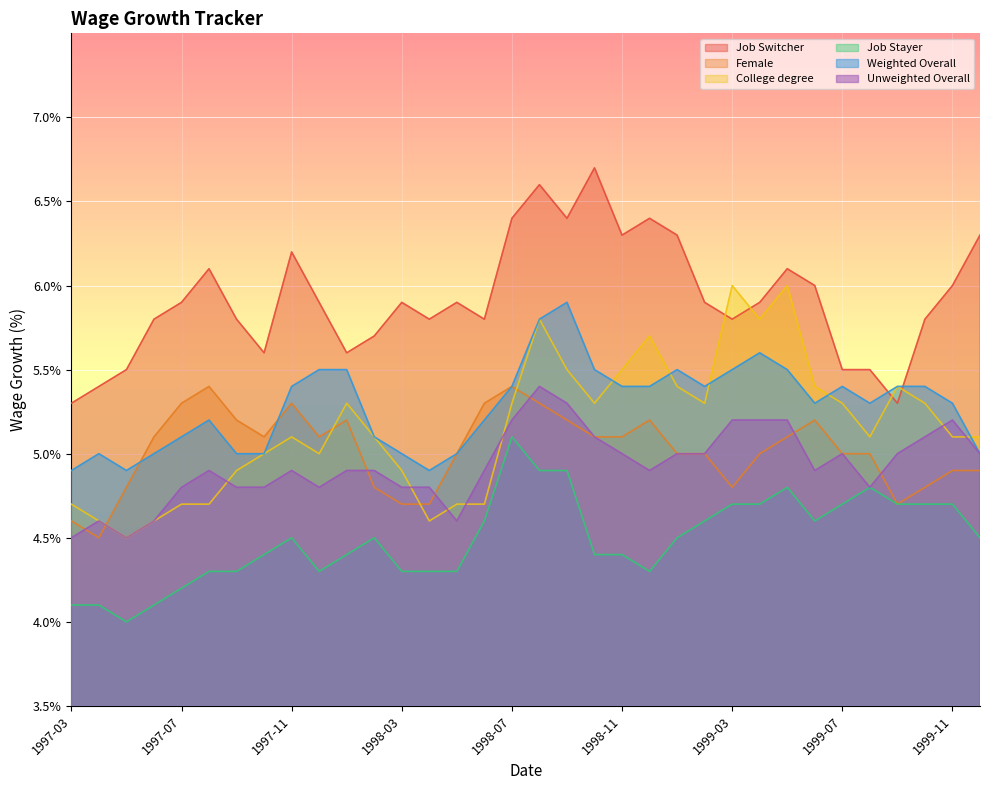

What is the label of the 14th point from the right?

1998-11